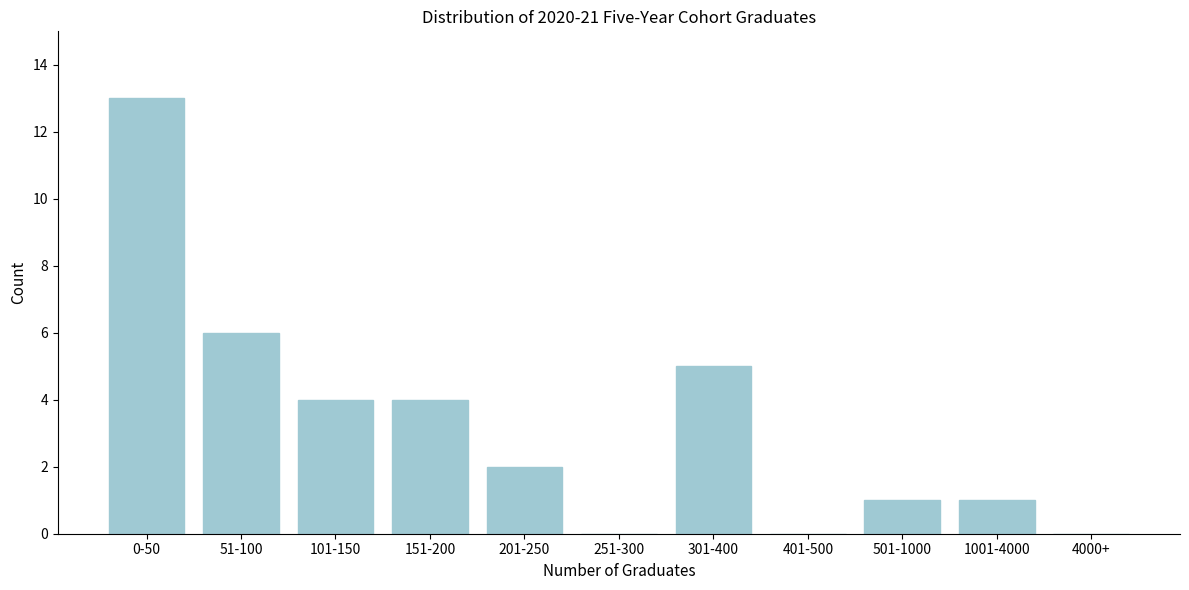

Reading left to right, list all the values displayed in this chart.

0-50=13	51-100=6	101-150=4	151-200=4	201-250=2	251-300=0	301-400=5	401-500=0	501-1000=1	1001-4000=1	4000+=0